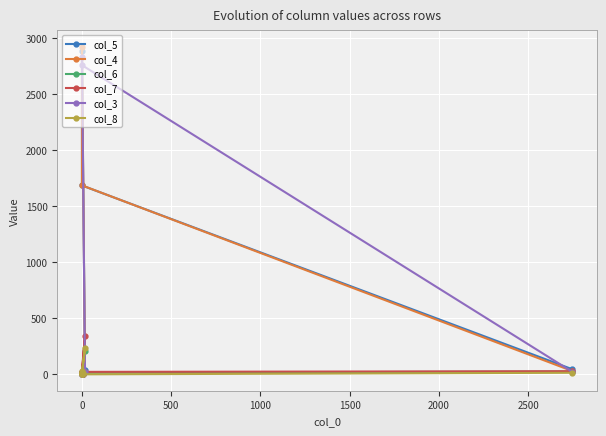

Which series has the largest total across all categories?

col_3